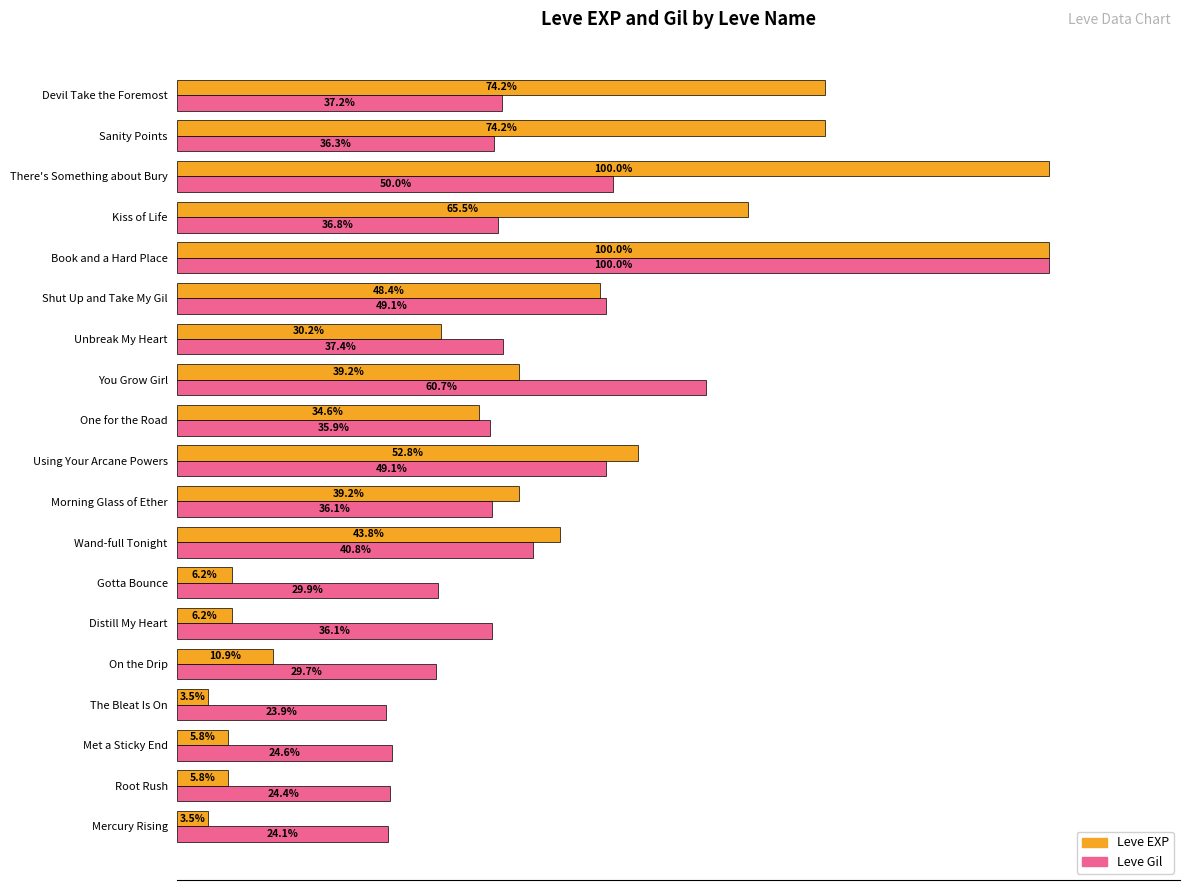

At There's Something about Bury, list the series in order from smallest to largest.

Leve Gil, Leve EXP